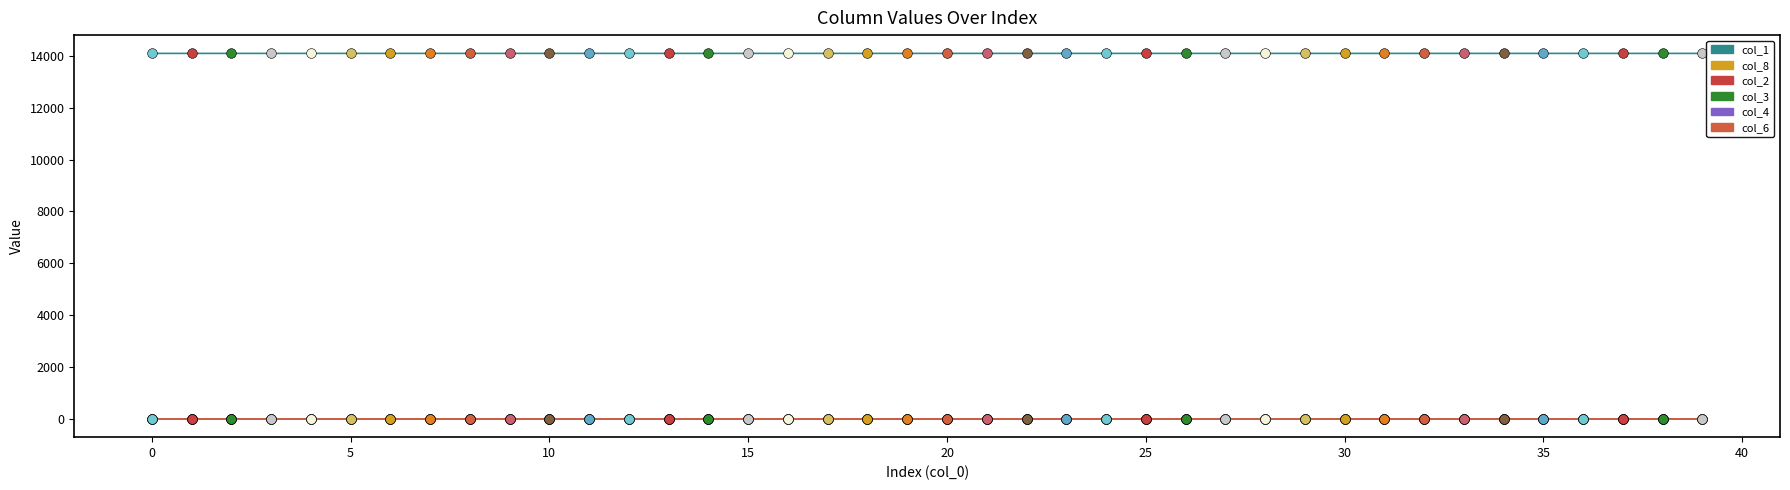

What are all the series names shown in the legend?

col_1, col_8, col_2, col_3, col_4, col_6